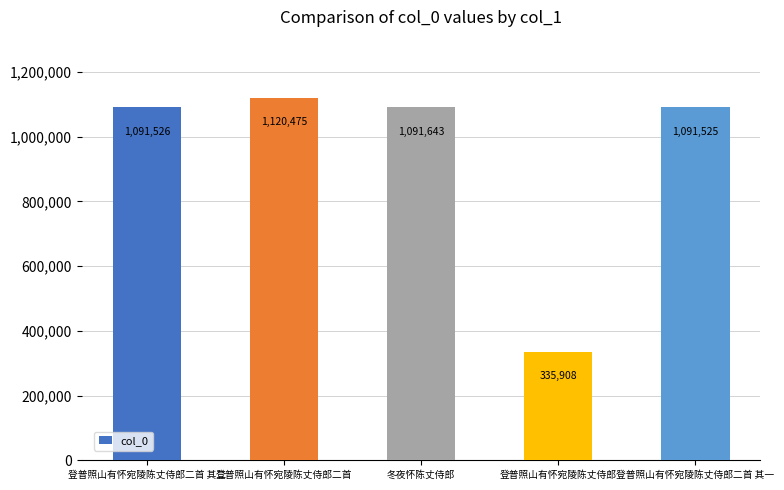

Rank the categories by value from highest to lowest.

登普照山有怀宛陵陈丈侍郎二首, 冬夜怀陈丈侍郎, 登普照山有怀宛陵陈丈侍郎二首 其二, 登普照山有怀宛陵陈丈侍郎二首 其一, 登普照山有怀宛陵陈丈侍郎